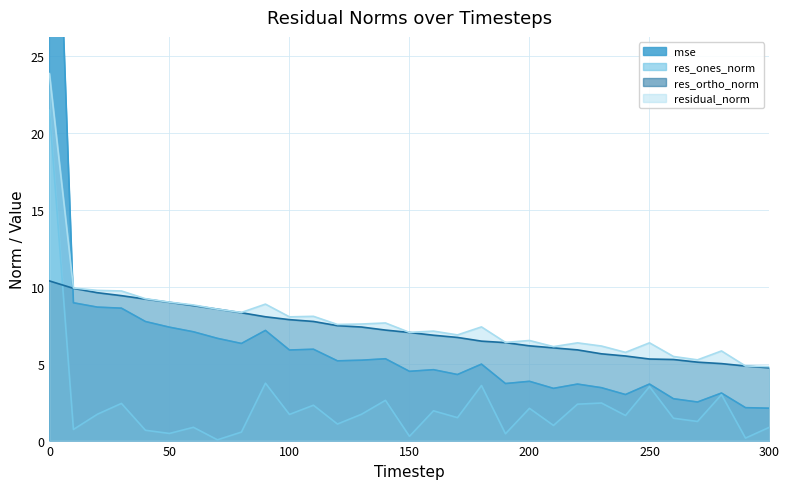

What is the sum of the residual_norm values at 90 and 300?

13.7